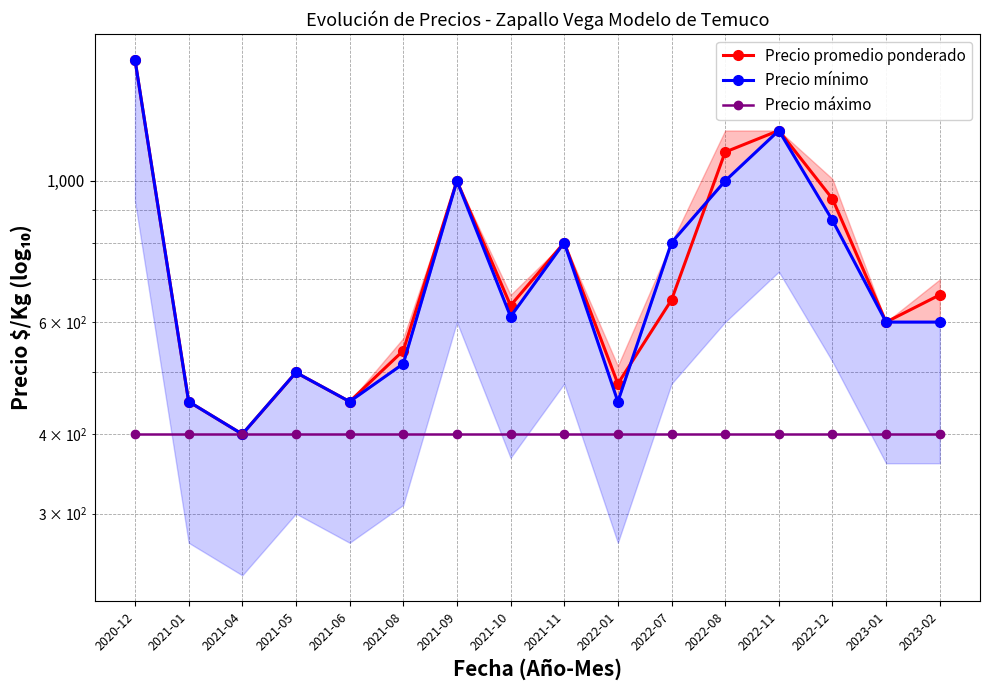

What position from the left is 2021-11?

9